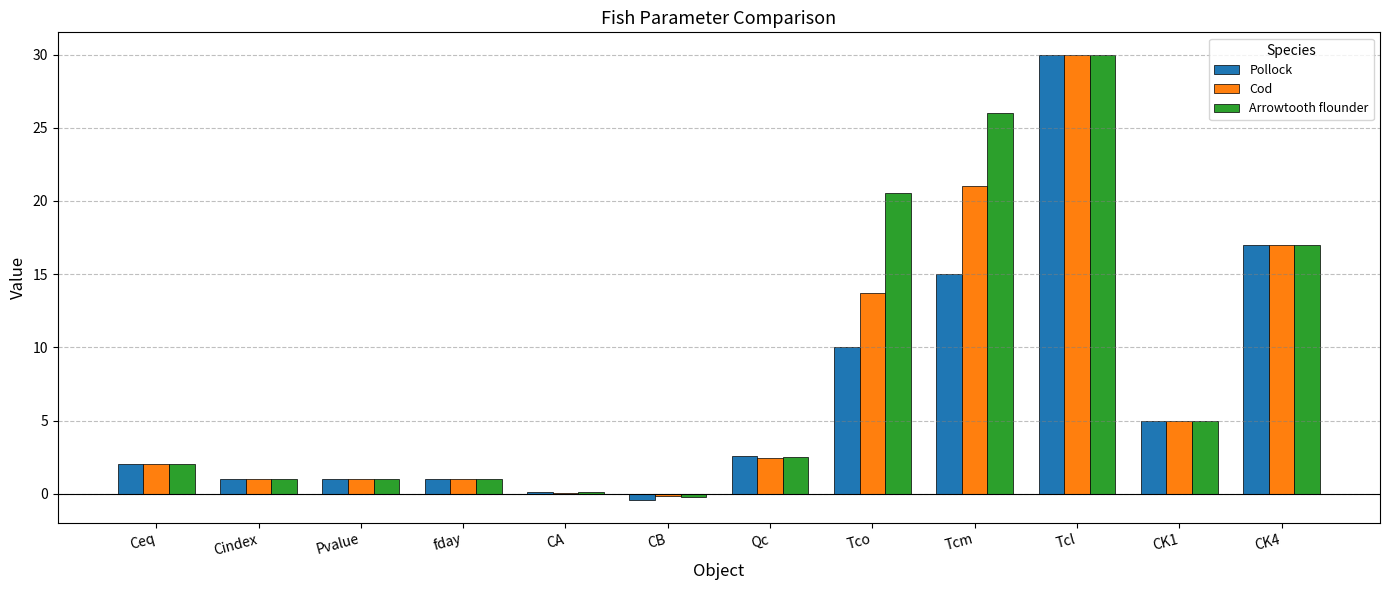

What is the maximum value for Arrowtooth flounder?

30.0